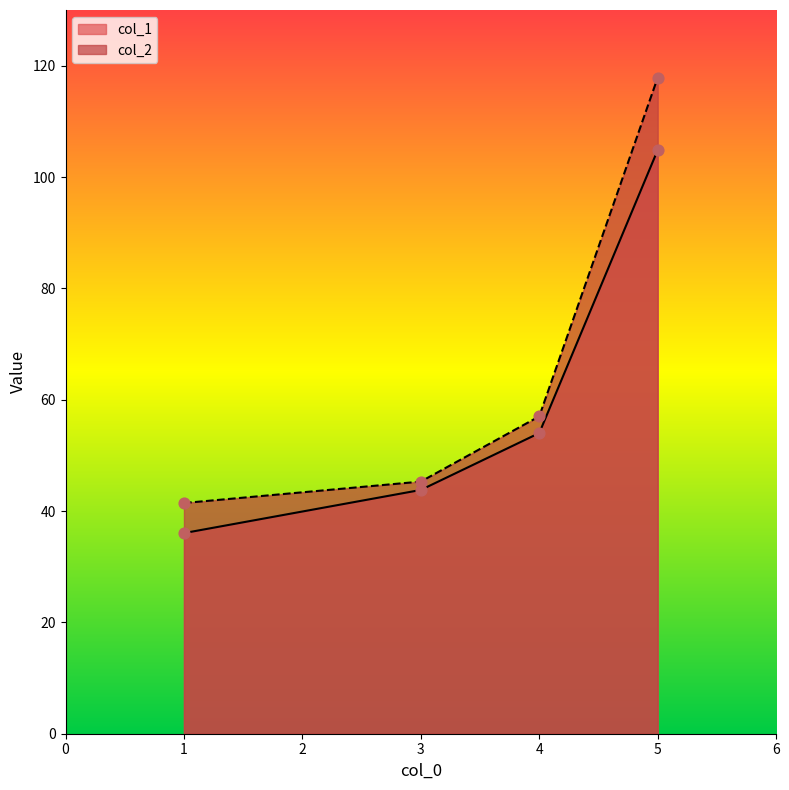

At which category is the sum across all series the highest?

5